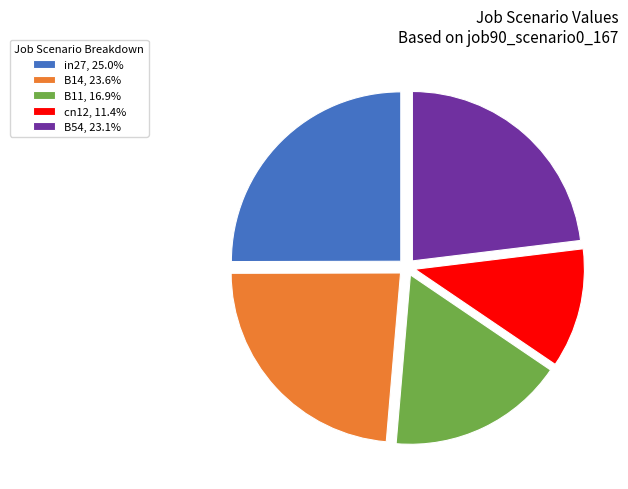

Which slice is the largest?

in27